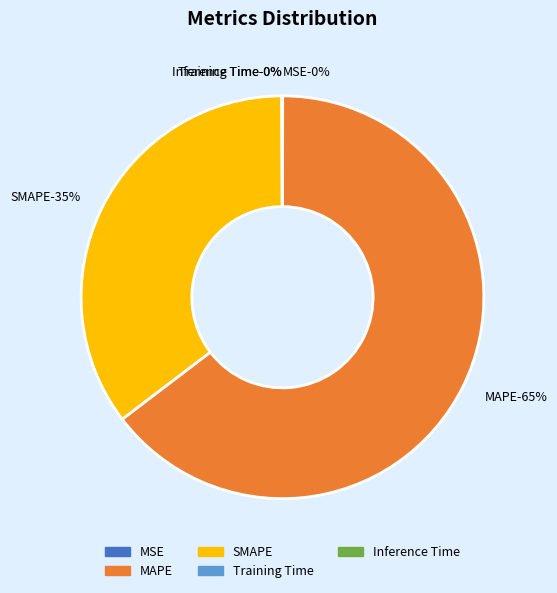

To the nearest percent, what is the difference between the largest and smallest slice percentages?

65%